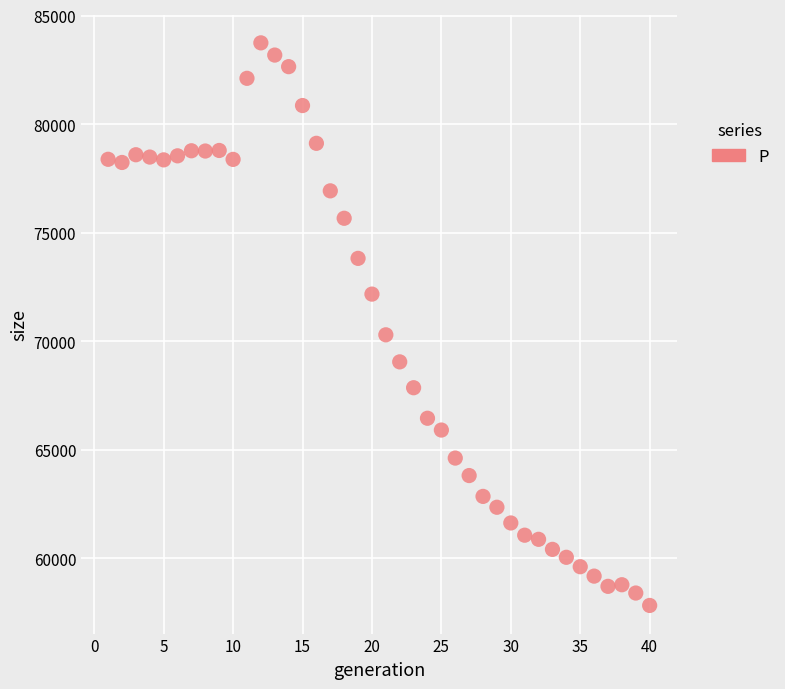

What Y value in the scatter plot is closest to 70789?

70298